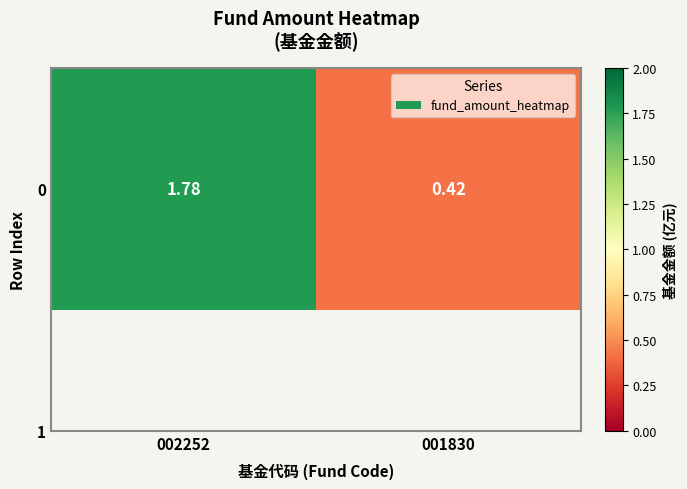

True or false: the data shows 0.7 at 001830.

False